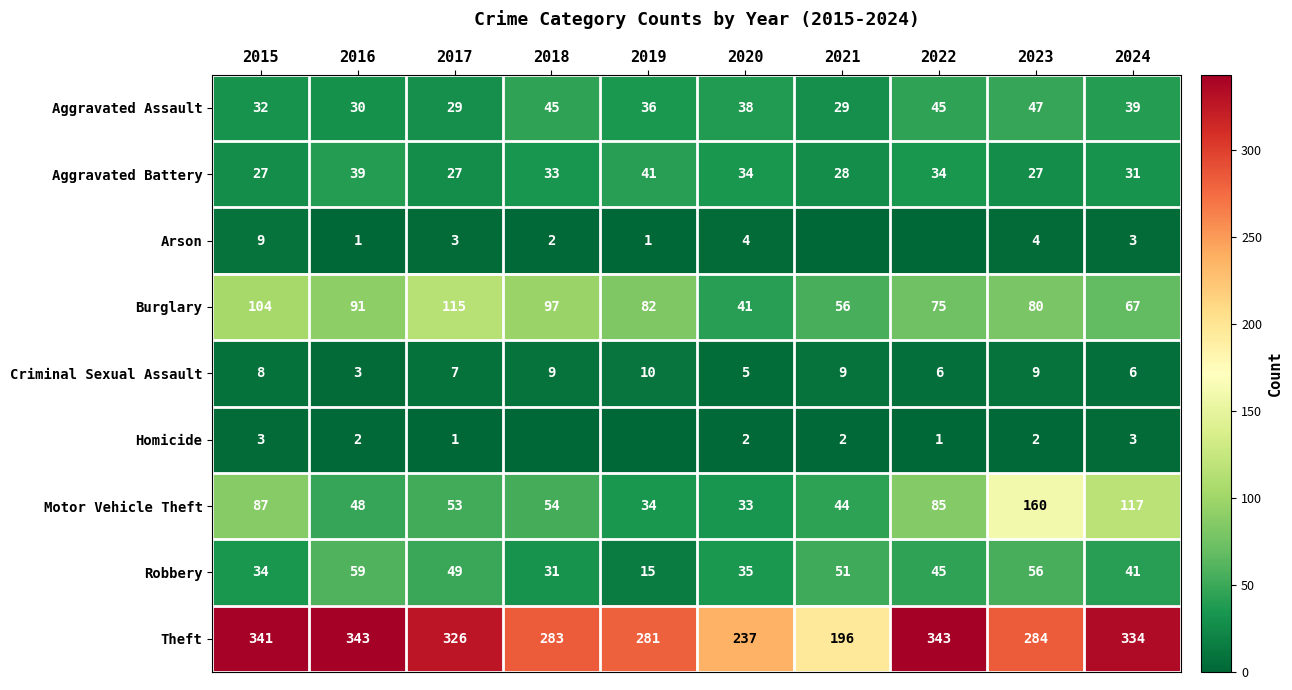

Which label corresponds to the smallest value in the chart?

2021